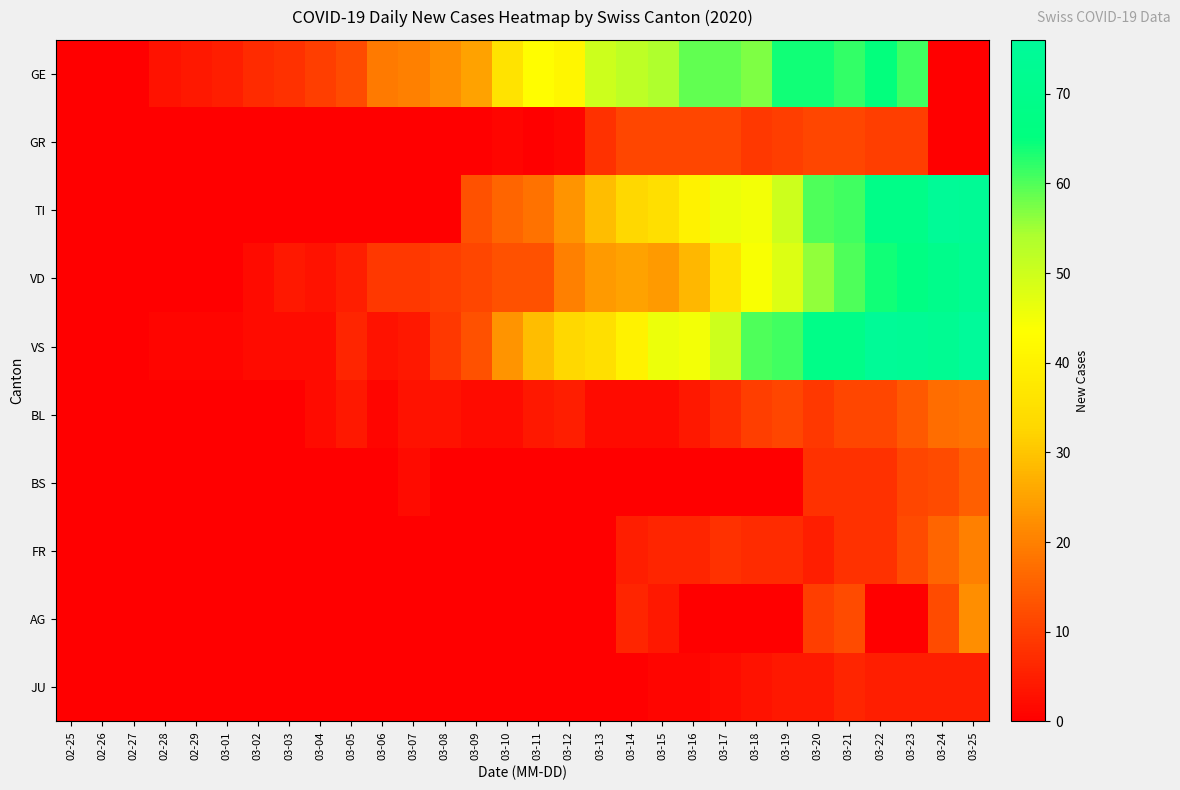

Which series has the largest range (max minus min)?

VS